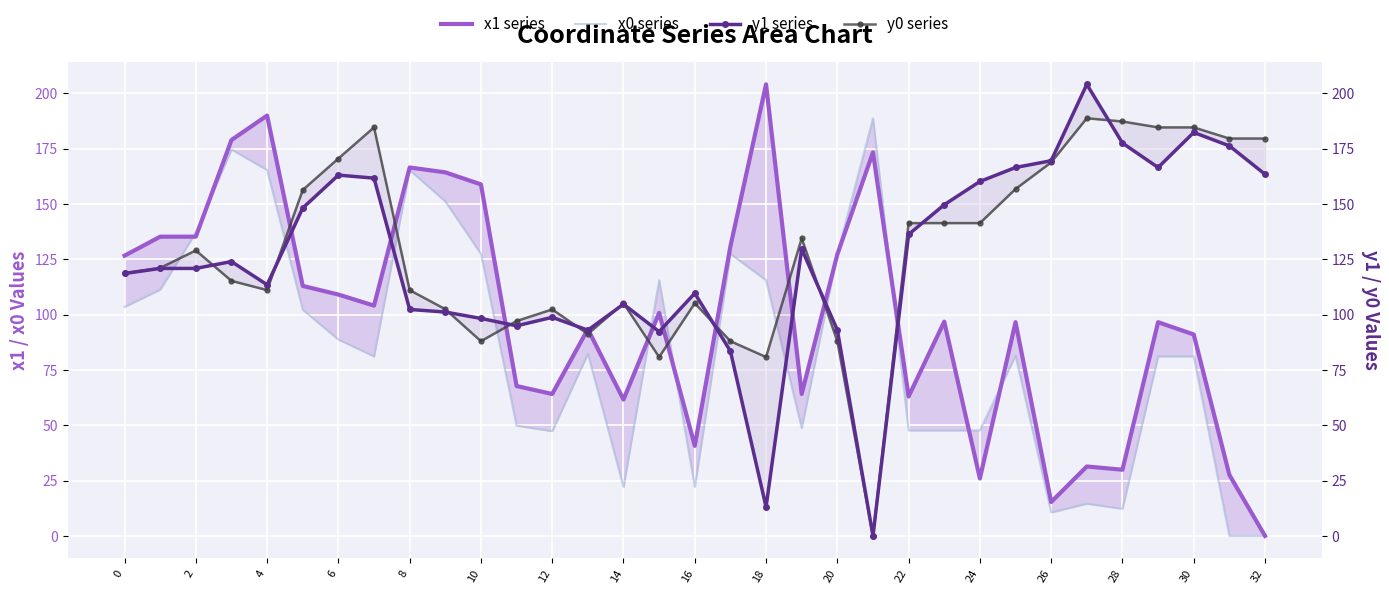

At which label does y0 series first exceed 121?

2